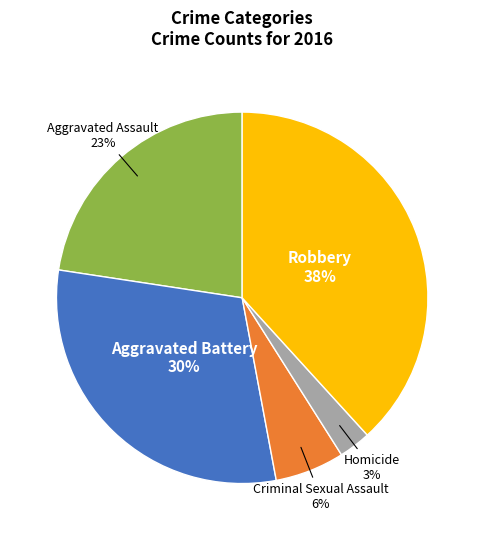

Count the number of slices in the pie.

5